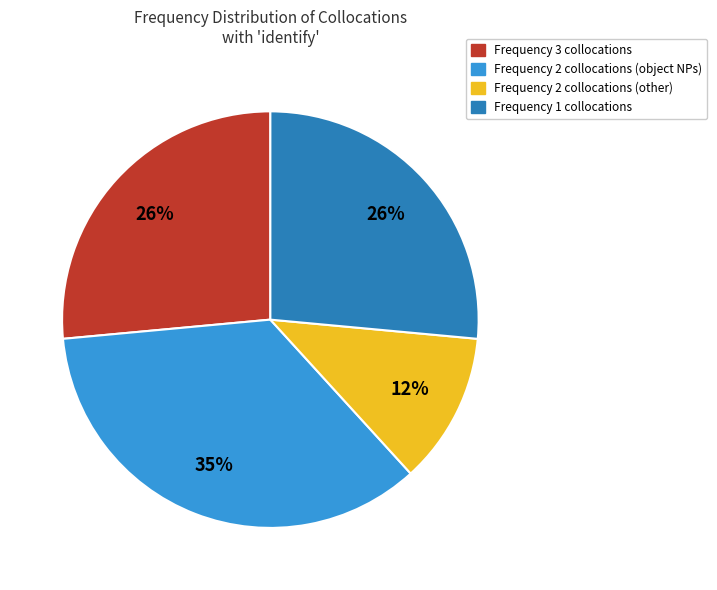

How many slices are in this pie chart?

4